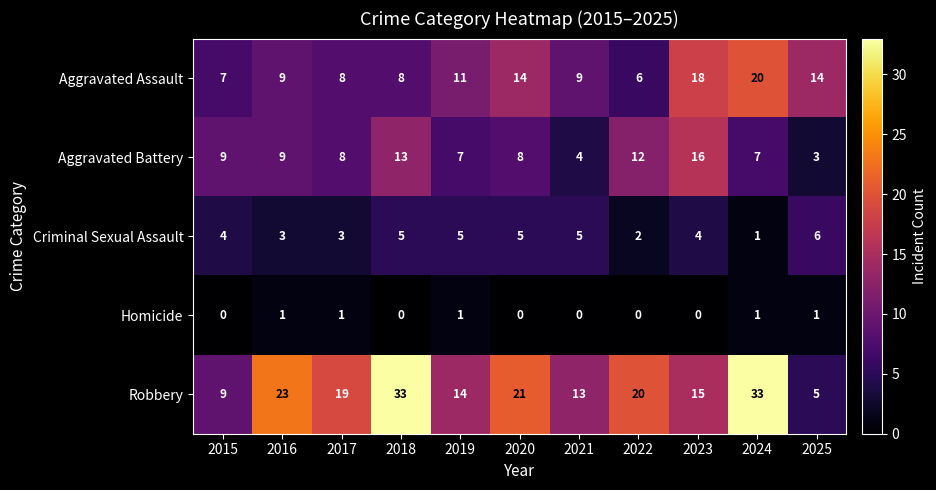

Read the Robbery value at 2016, to the nearest 5.

25